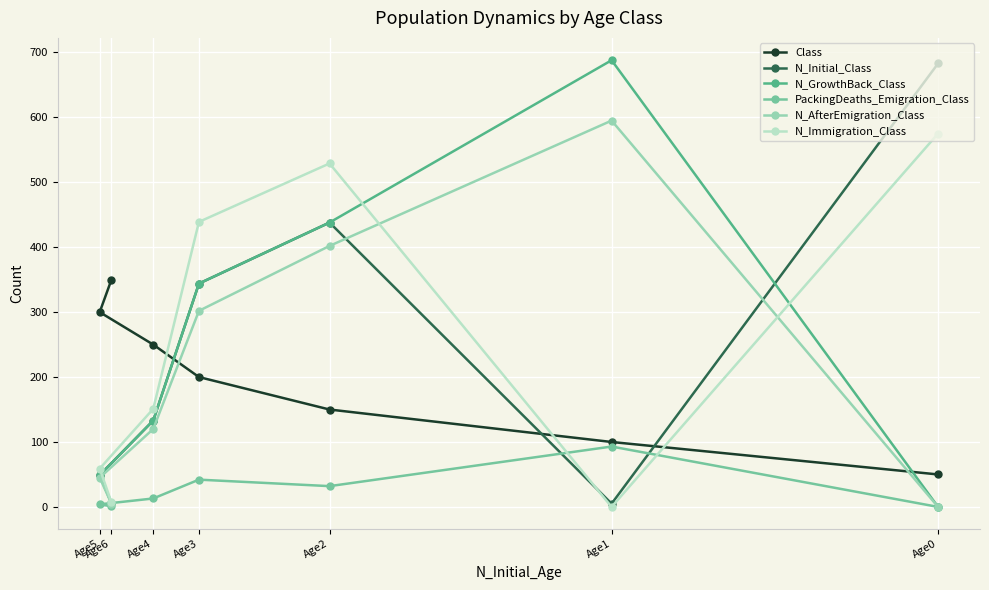

How many times do N_AfterEmigration_Class and N_Initial_Class cross each other?

2